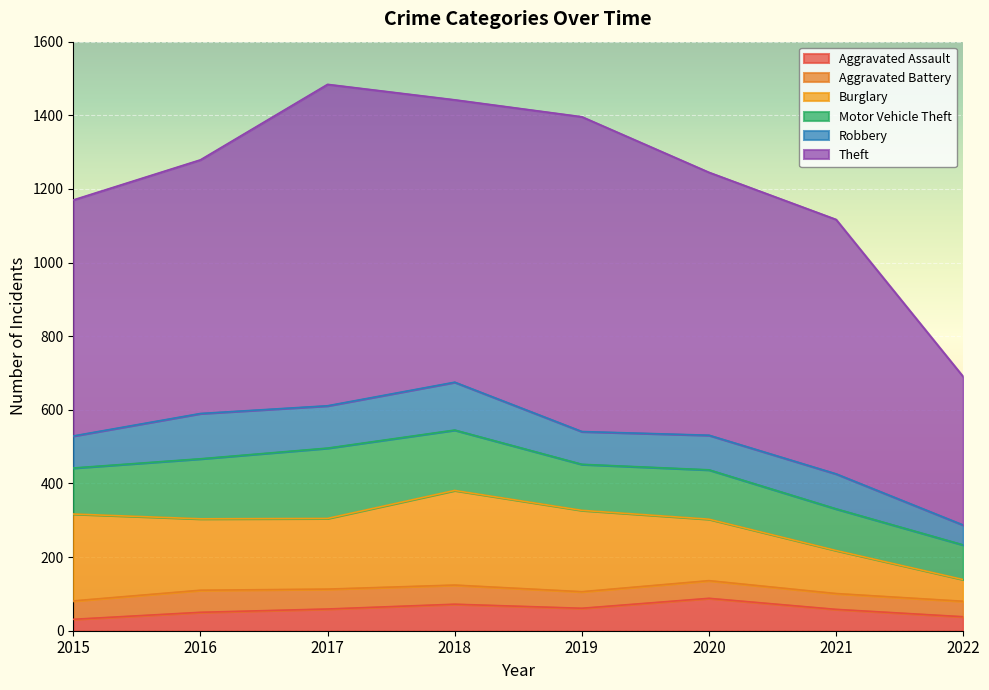

In Aggravated Assault, how many points are lower than both neighbors (excluding endpoints)?

1